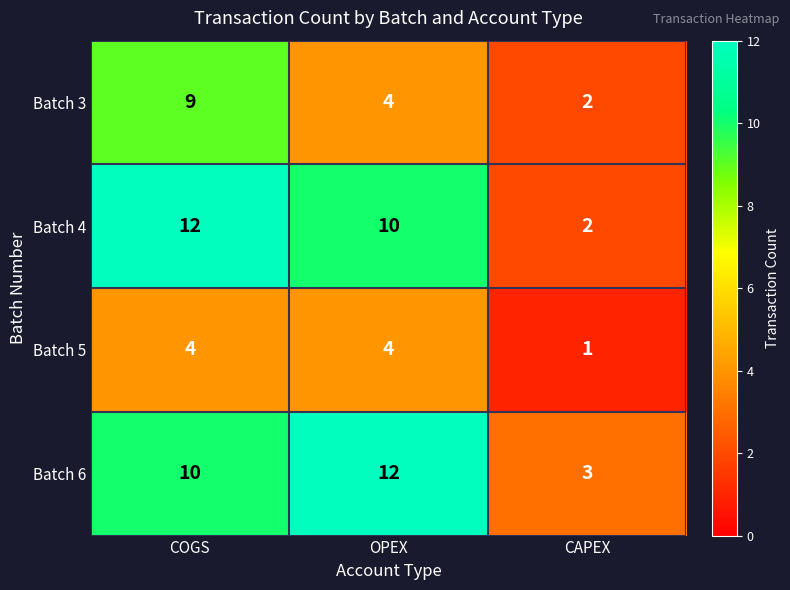

At how many categories does at least one series exceed 7?

2